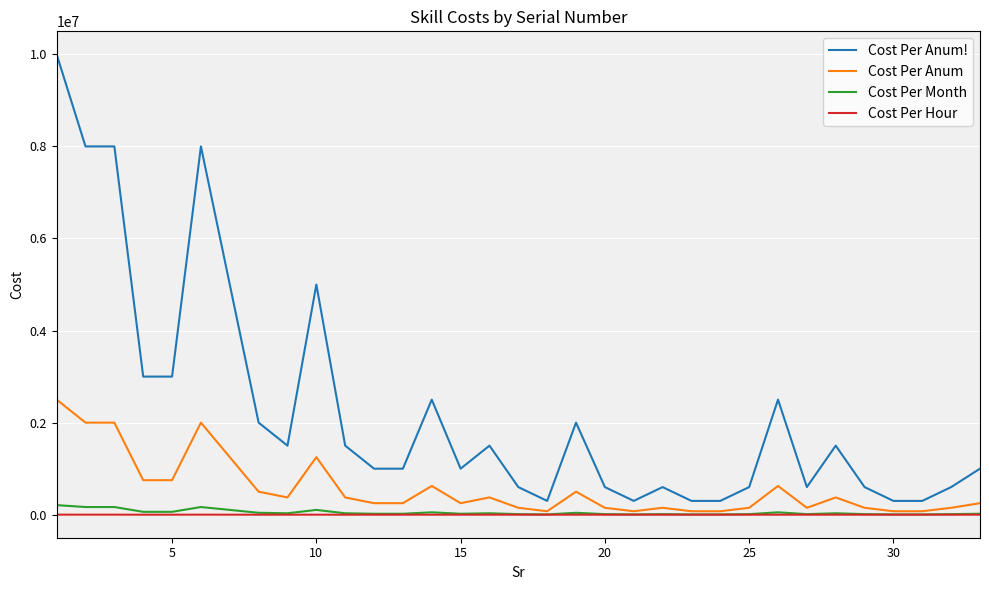

True or false: Cost Per Anum! and Cost Per Hour intersect in this chart.

False